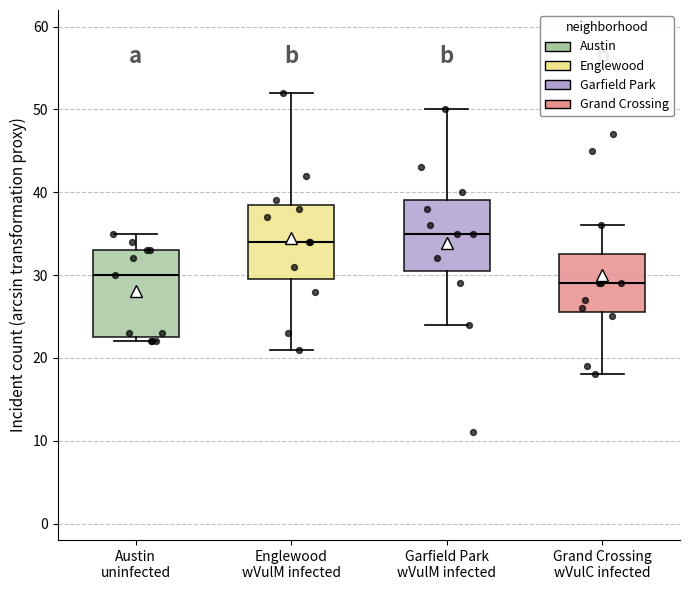

Where does the median line of the box for Garfield Park wVulM infected sit on the y-axis? The values are not printed on the chart, so give them approximately, as read against the axis.

35